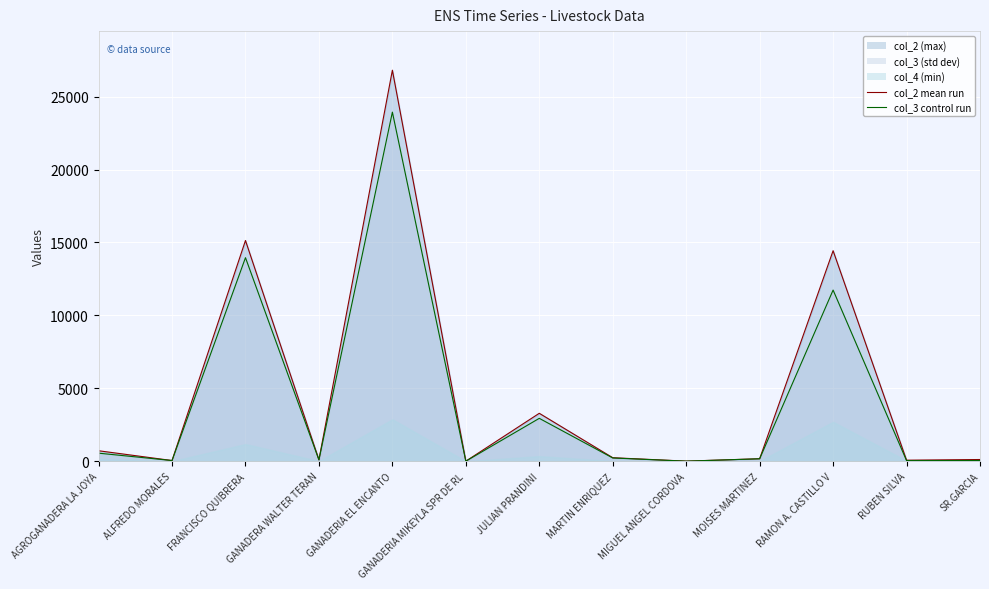

In col_3 control, how many points are higher than both neighbors (excluding endpoints)?

4